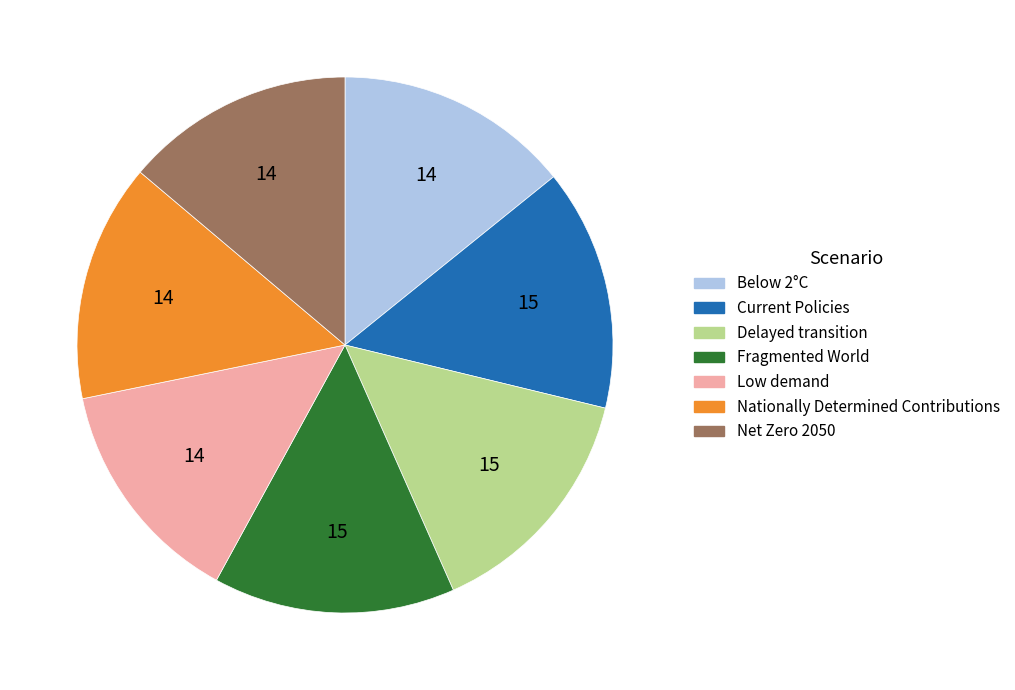

Do Current Policies and Fragmented World together represent more than half of the pie?

No